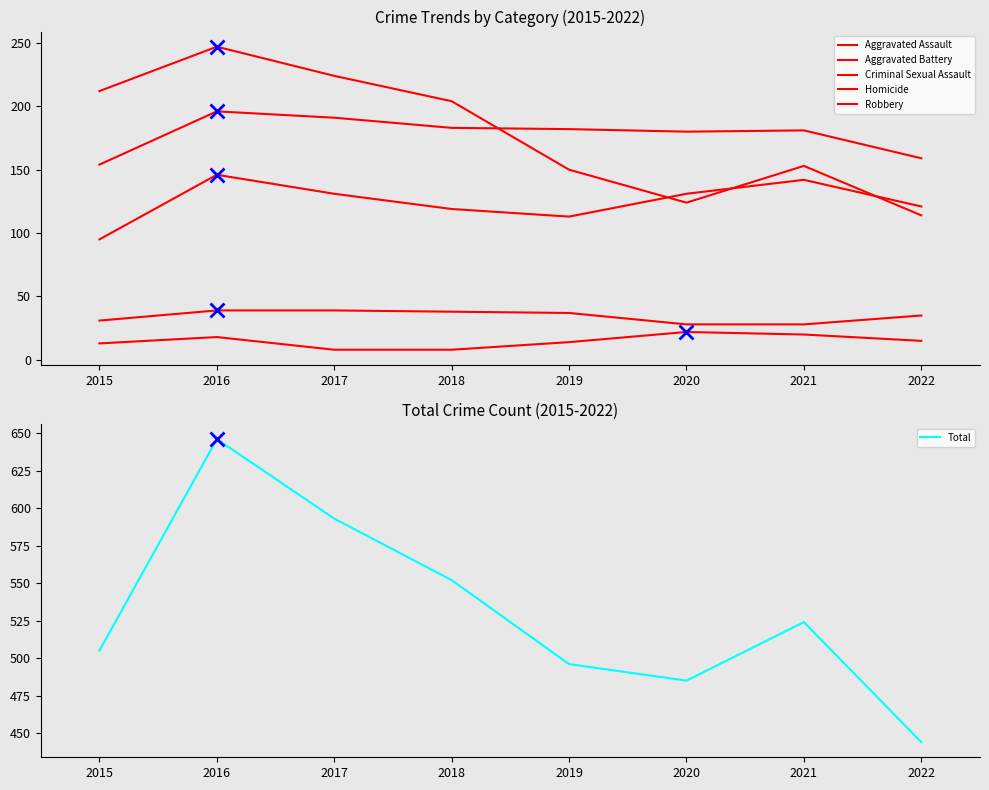

Which series has the largest total across all categories?

Total